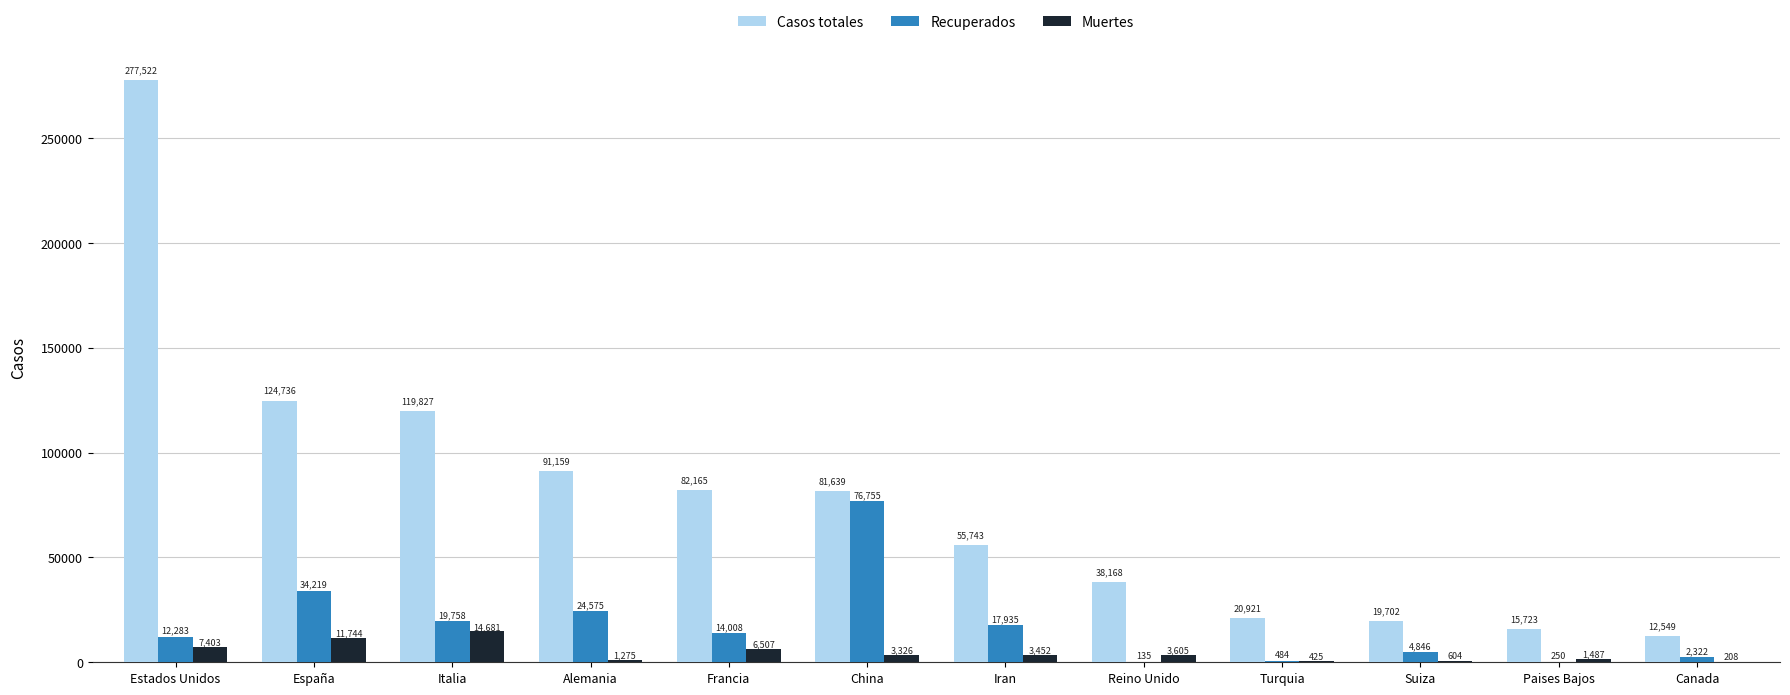

Count the number of categories in the chart.

12